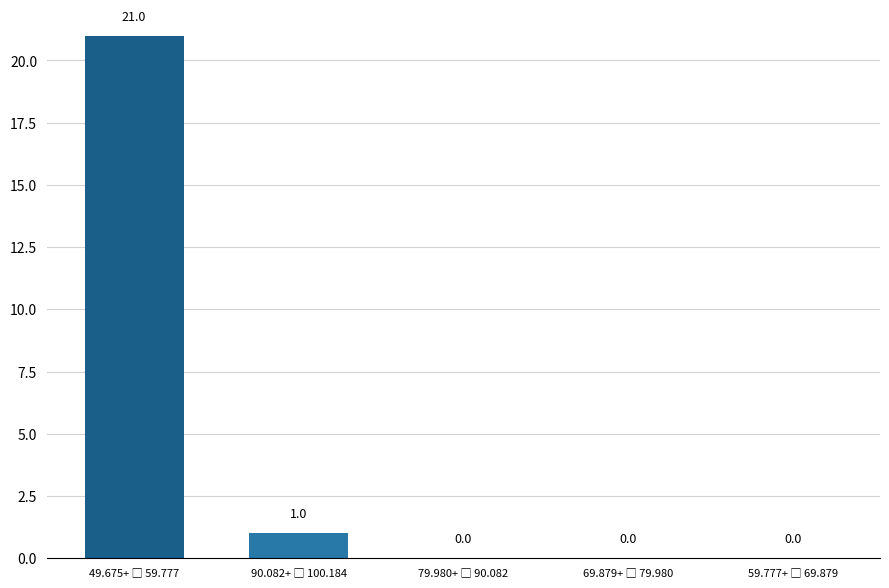

Reading right to left, extract all data points from this chart.

0	0	0	1	21